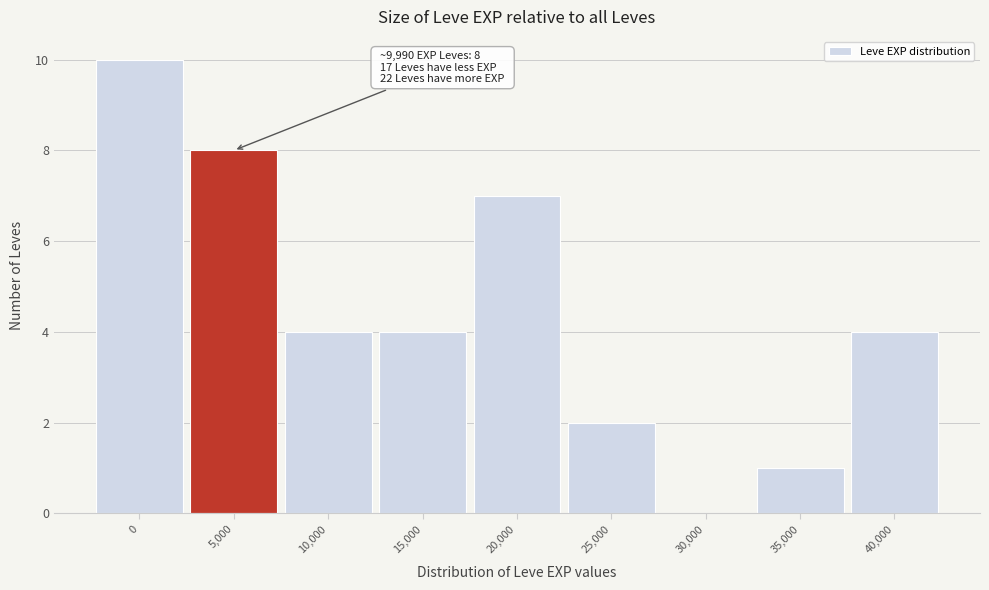

Reading right to left, extract all data points from this chart.

40,000=4	35,000=1	30,000=0	25,000=2	20,000=7	15,000=4	10,000=4	5,000=8	0=10